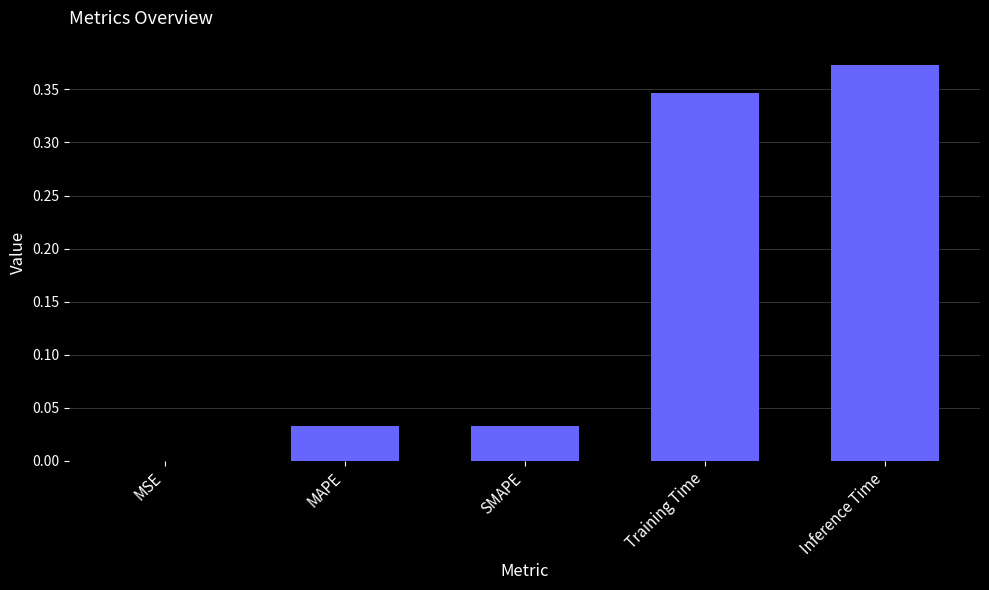

At which category does the chart reach its peak across all series?

Inference Time